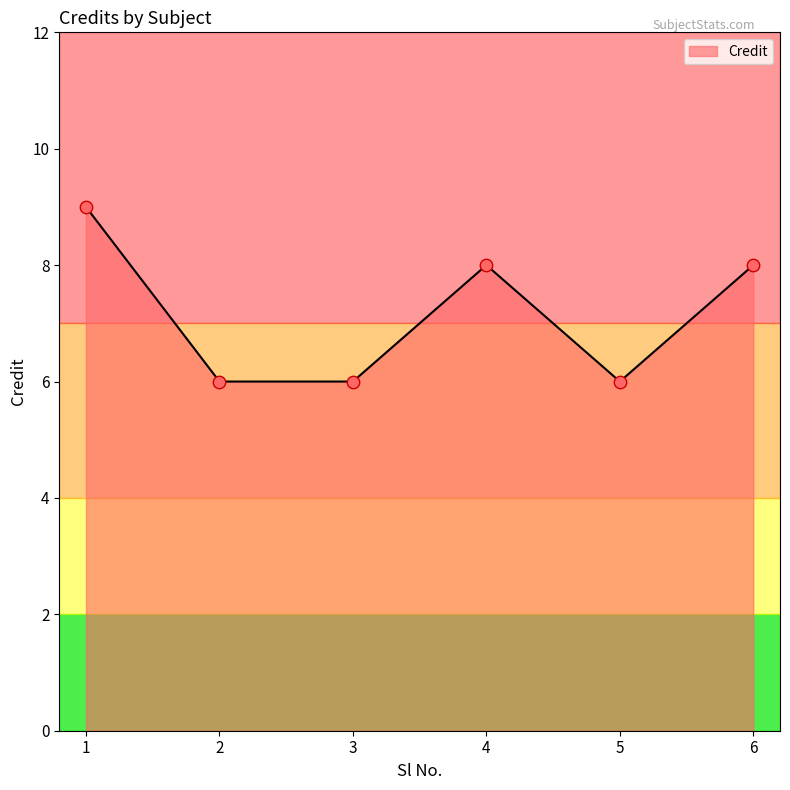

What is the change in value from 5 to 6?

+2